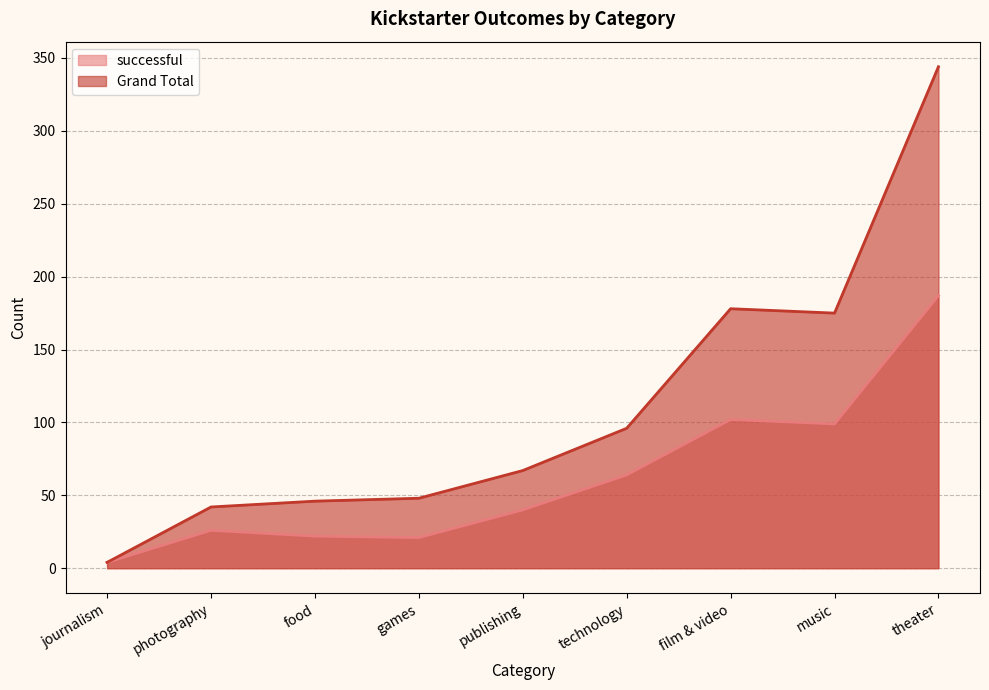

What is the difference between the Grand Total values at technology and games?

48